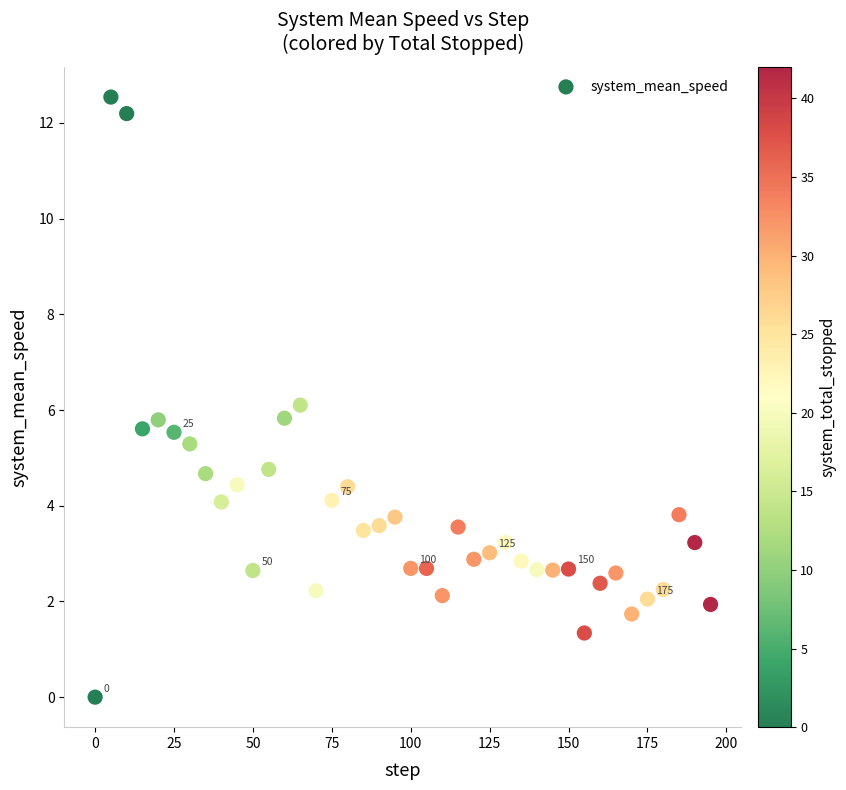

What is the range of Y values (max minus min)?

12.5